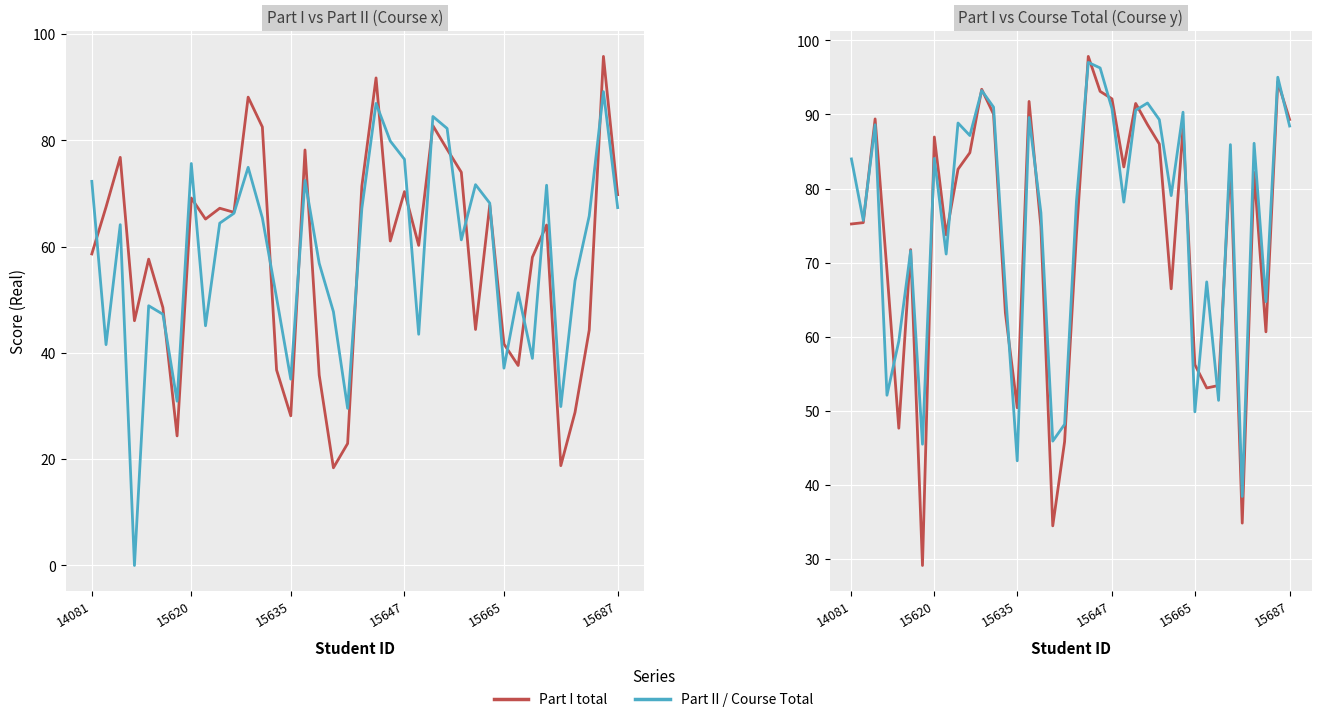

List the series in order of their peak value, highest first.

Part I total (Real)_y, Course Total_y, Part I total (Real)_x, Part II total (Real)_x